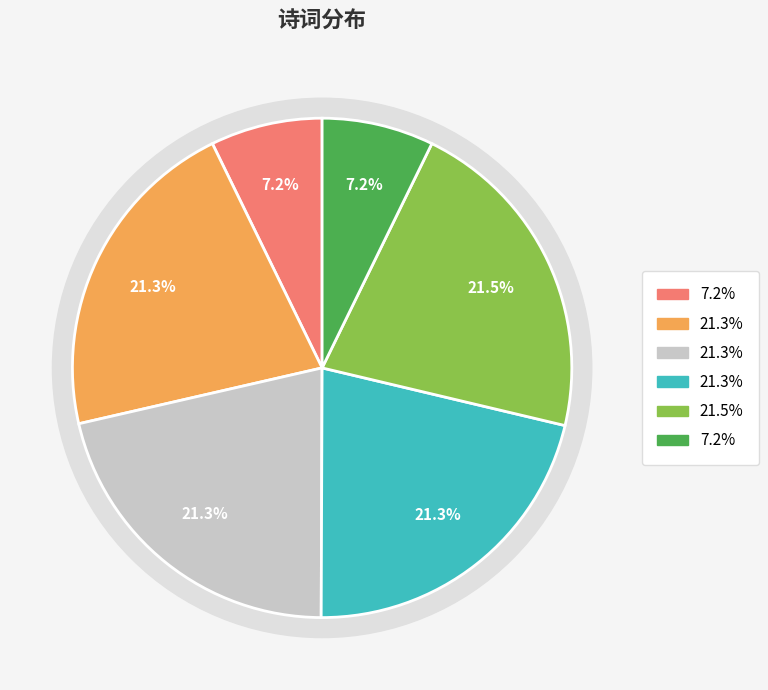

Is there any slice that represents more than half of the pie?

No